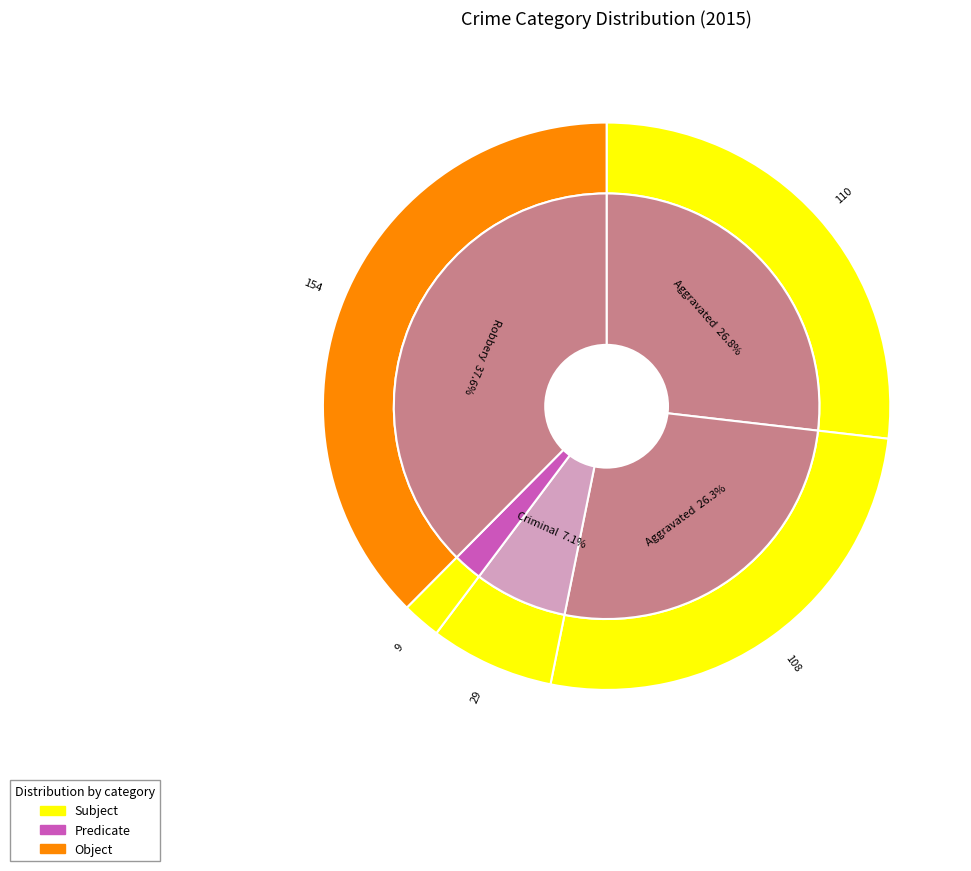

What is the largest slice in the pie chart?

Robbery